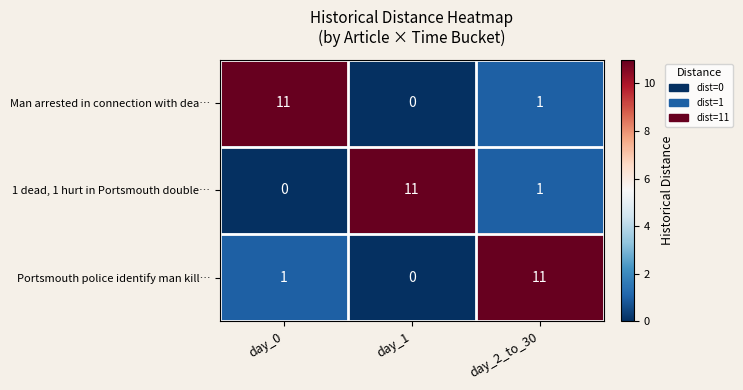

What is the difference between the highest and lowest values at day_1?

11